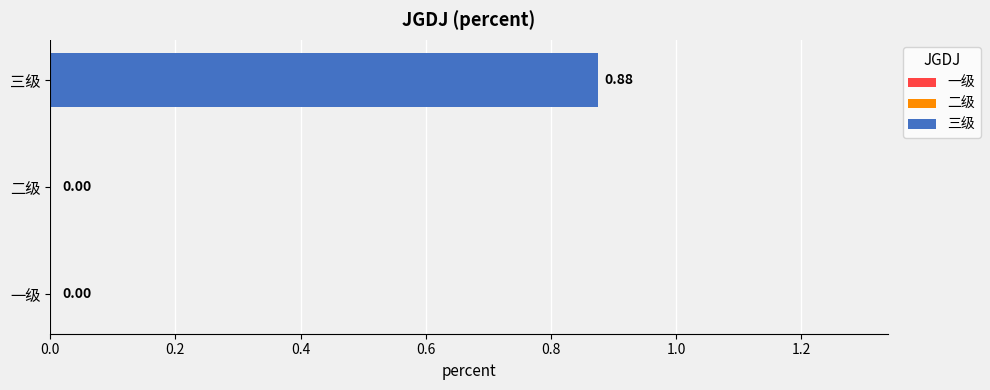

Count the number of categories in the chart.

3